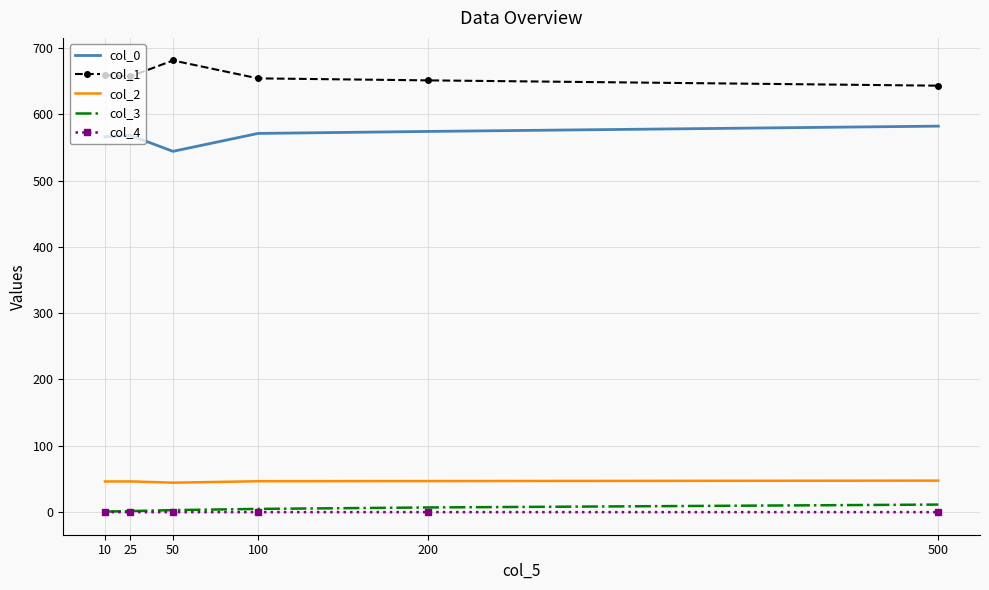

Is it true that col_2 equals 15.4 at 100?

False